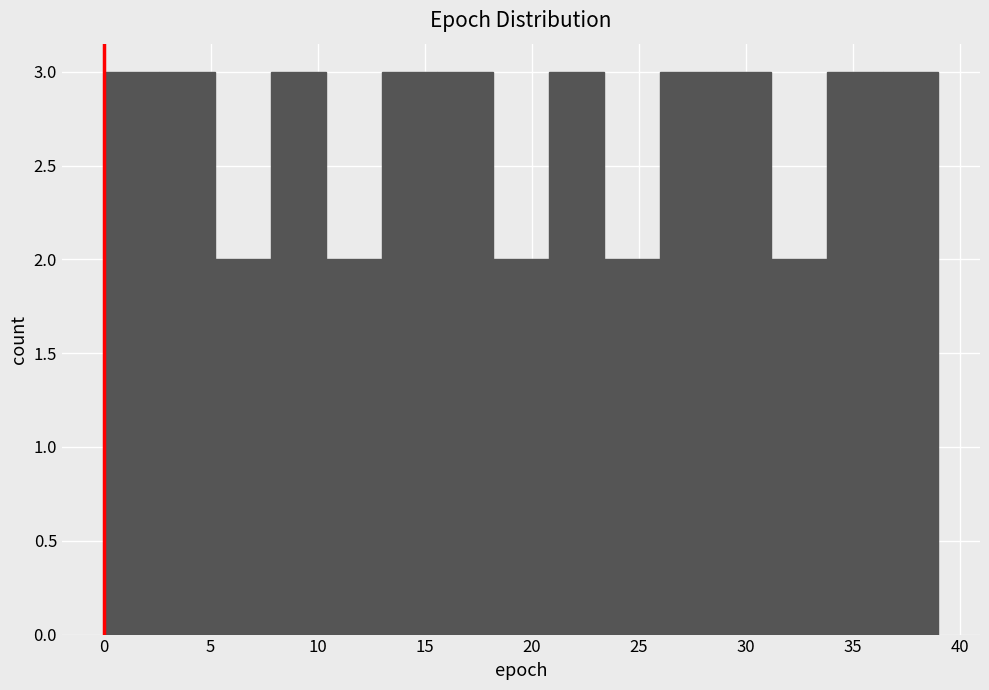

Reading left to right, list every bar in this chart as the range it spans on the x-axis followed by its height. Neither the bar edges nor the heights are printed on the chart, so give them approximately, as read against the axes.

0.0 to 2.6: 3
2.6 to 5.2: 3
5.2 to 7.8: 2
7.8 to 10.4: 3
10.4 to 13.0: 2
13.0 to 15.6: 3
15.6 to 18.2: 3
18.2 to 20.8: 2
20.8 to 23.4: 3
23.4 to 26.0: 2
26.0 to 28.6: 3
28.6 to 31.2: 3
31.2 to 33.8: 2
33.8 to 36.4: 3
36.4 to 39.0: 3